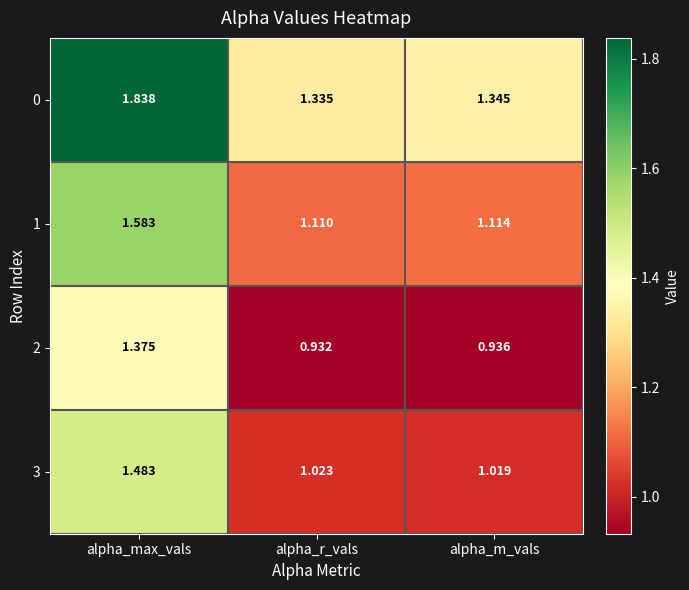

At which category is the sum across all series the highest?

alpha_max_vals